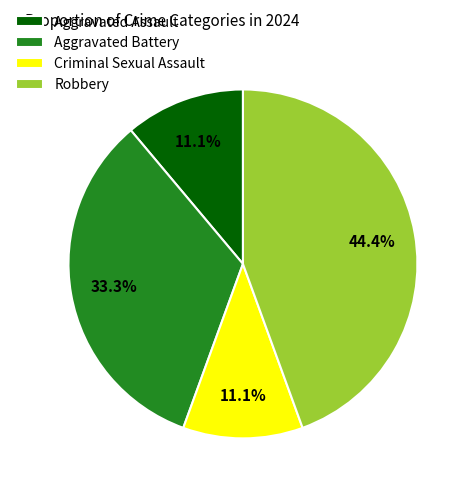

Which category has the biggest portion of the pie?

Robbery